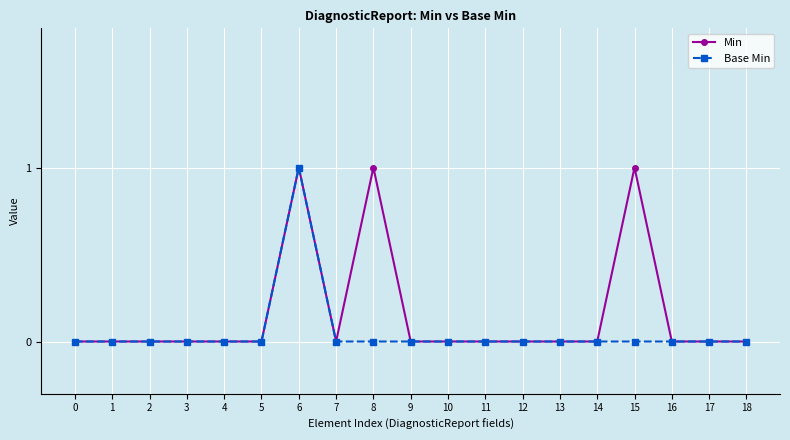

Rank the series at 8 from lowest to highest value.

Base Min, Min